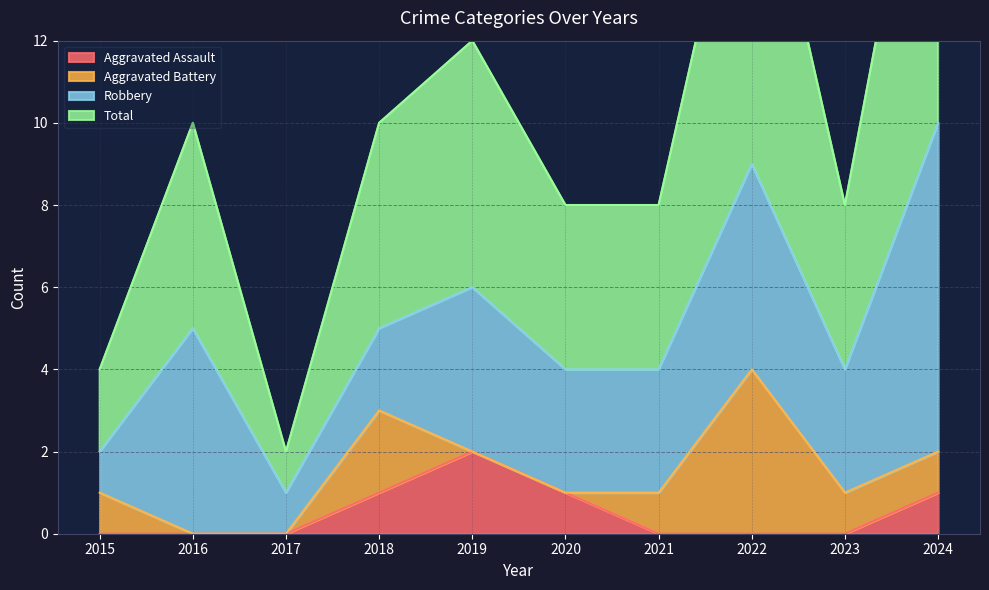

What is the lowest value of the Total series?

1